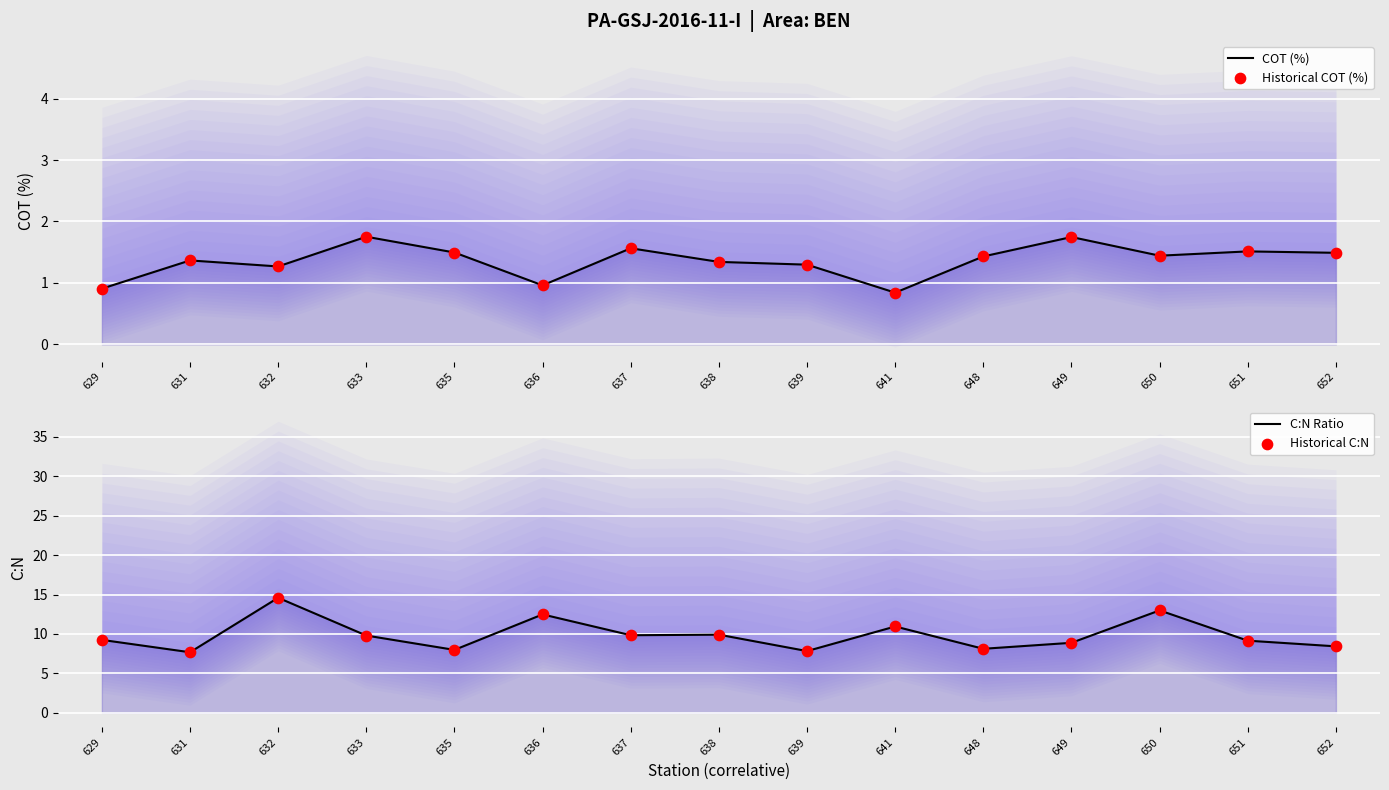

Which series reaches the maximum Y coordinate?

C:N Ratio